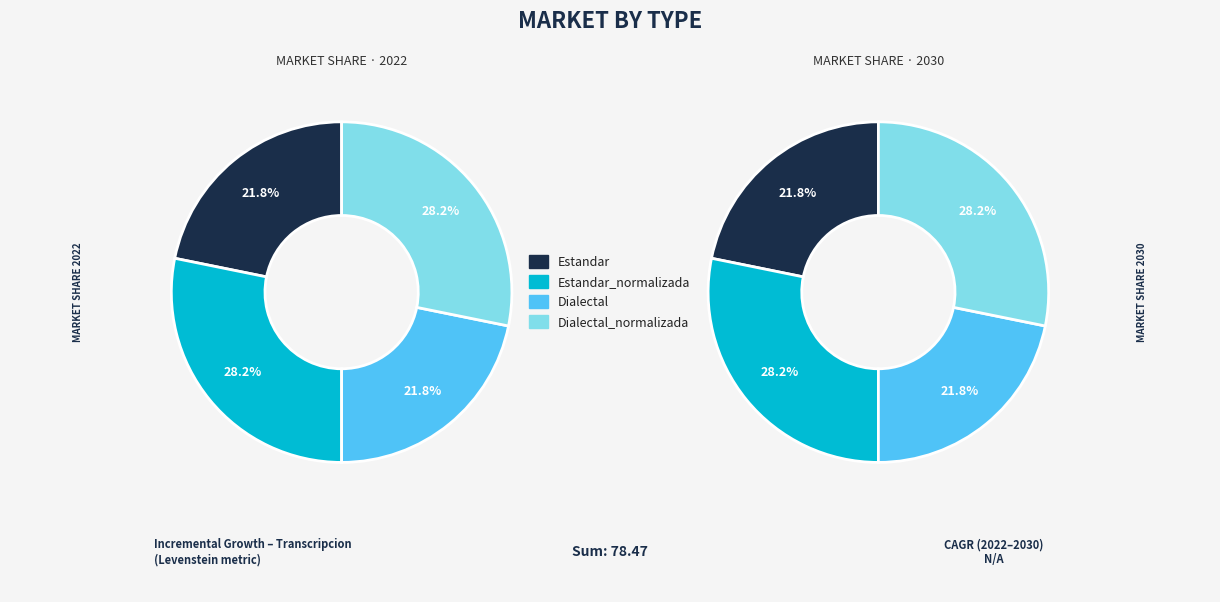

How many slices are in this pie chart?

4